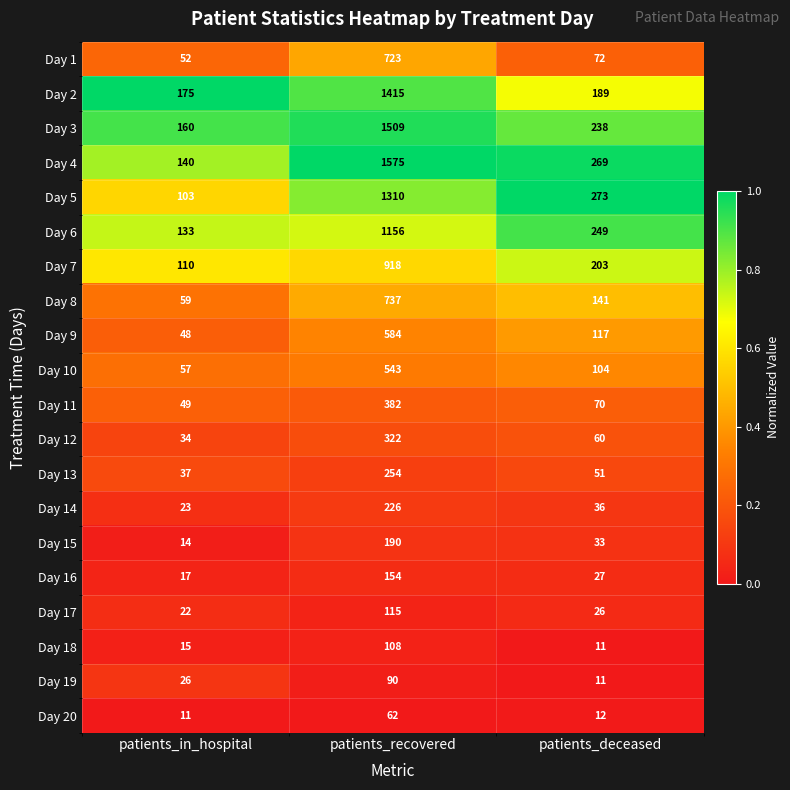

List the series in order of their peak value, lowest first.

Day 20, Day 19, Day 18, Day 17, Day 16, Day 15, Day 14, Day 13, Day 12, Day 11, Day 10, Day 9, Day 1, Day 8, Day 7, Day 6, Day 5, Day 2, Day 3, Day 4